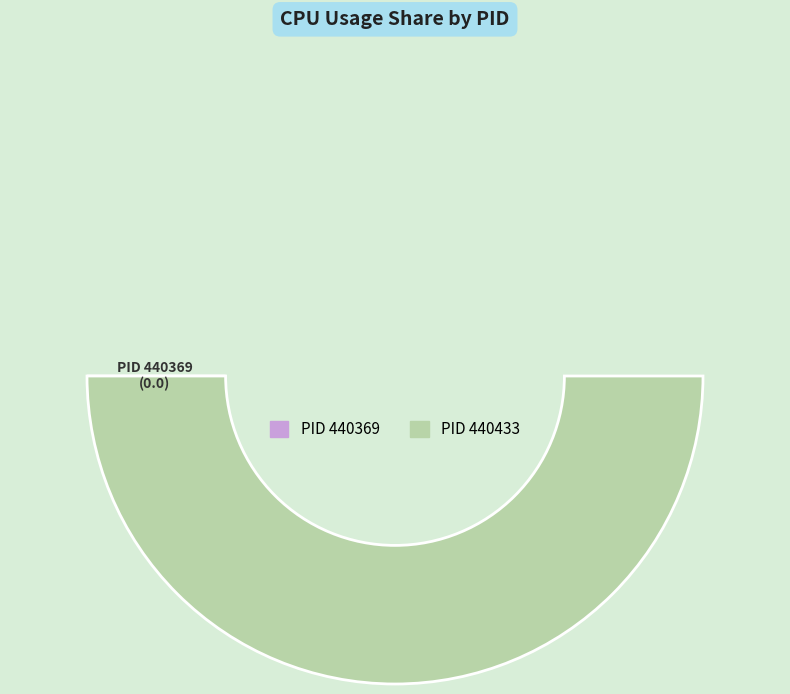

What percentage do 440369 and 440433 together represent?

100.0%